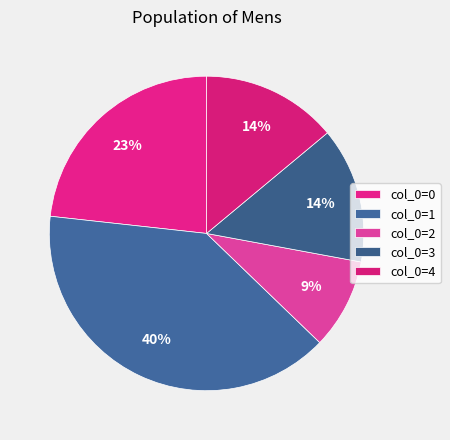

Count the number of slices in the pie.

5